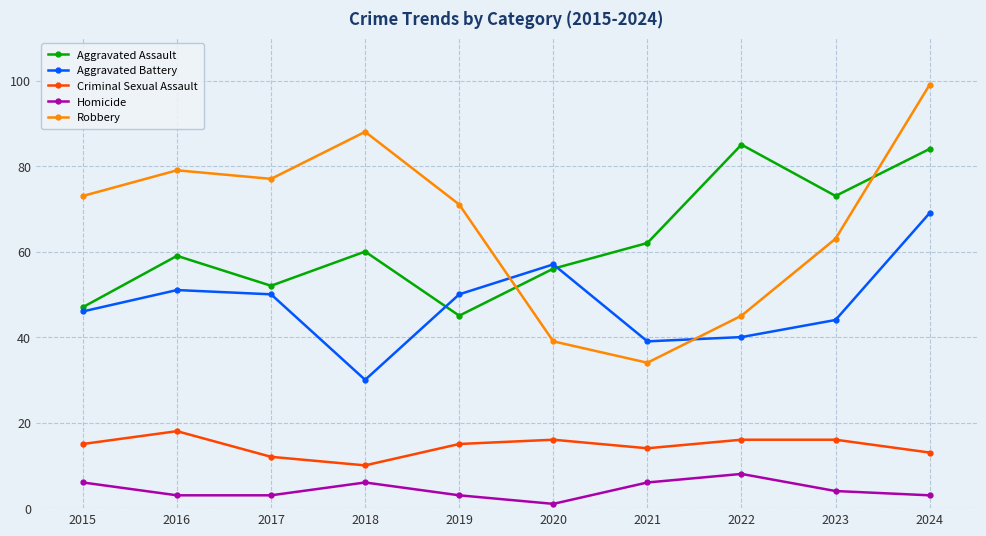

Between 2020 and 2024, which series saw the biggest shift?

Robbery